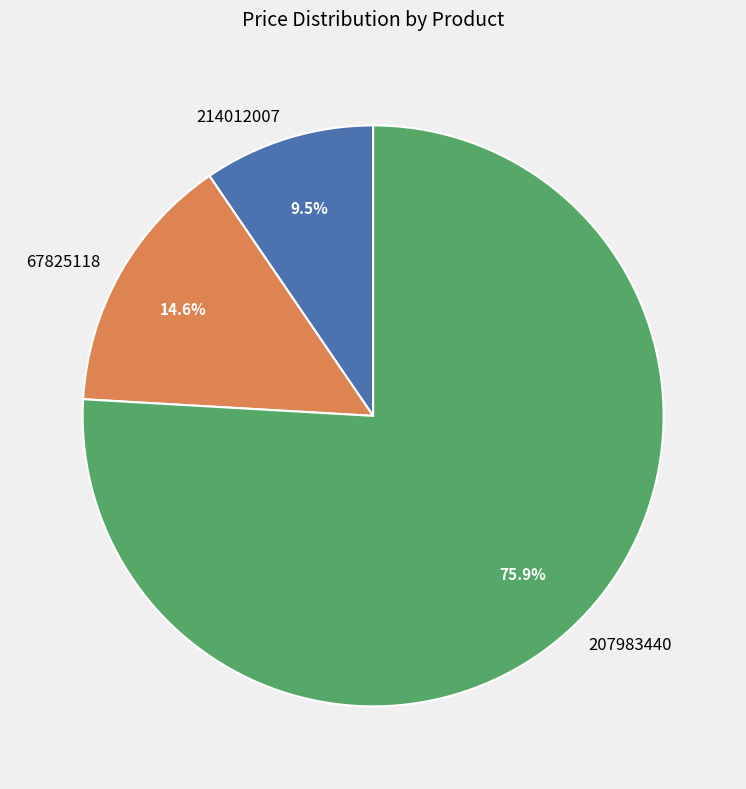

What percentage is NOT represented by 67825118?

85.4%